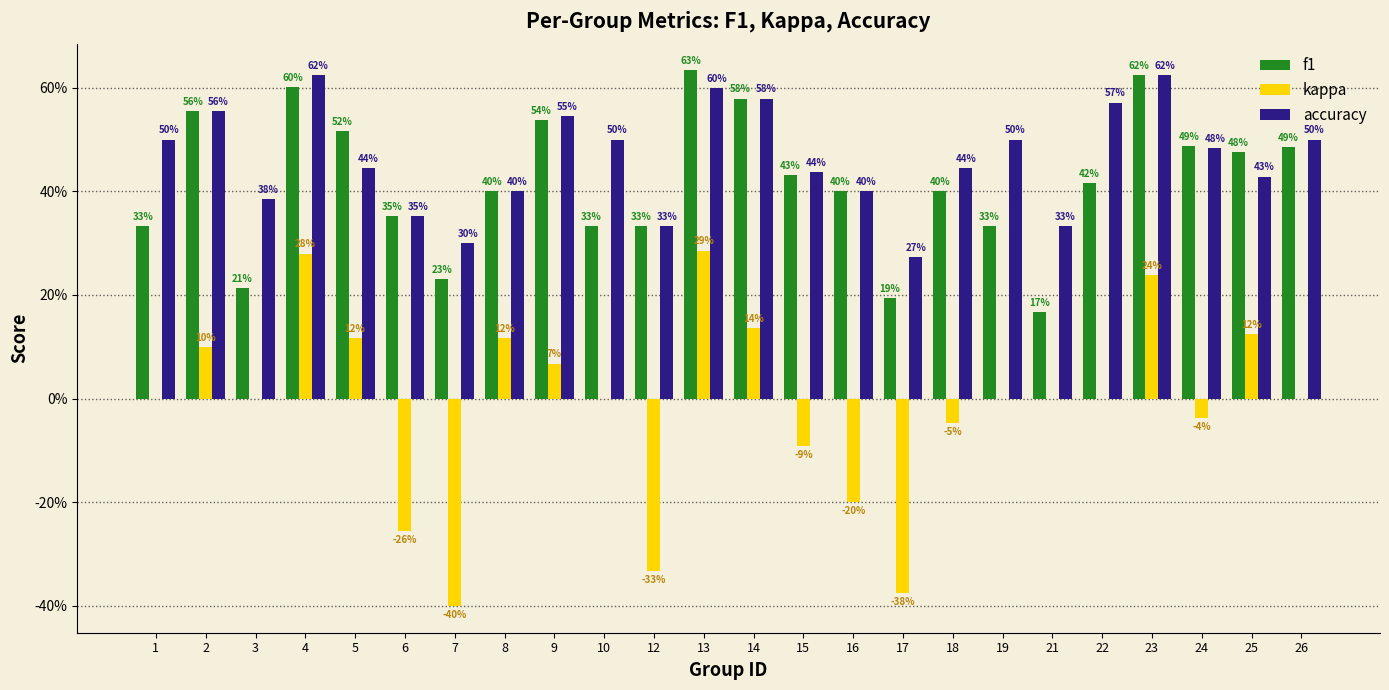

Does the chart contain stacked bars?

No